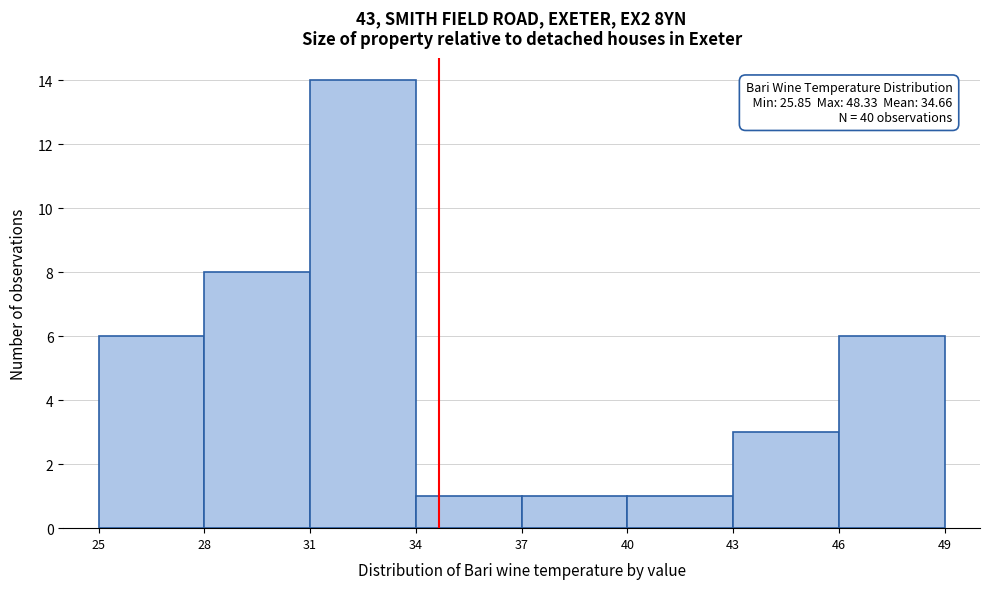

Over which range of the x-axis is the bar tallest?

31 to 34